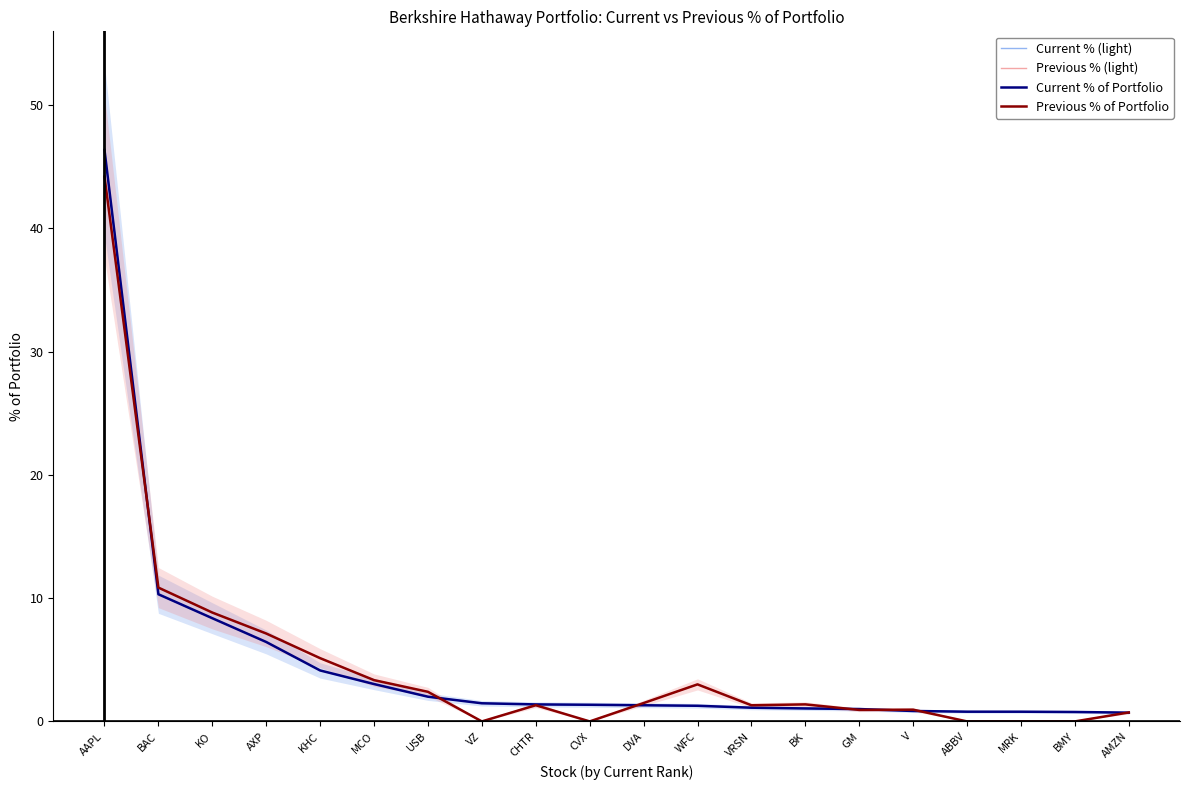

True or false: Previous % of Portfolio and Previous % (light) cross at least once.

False